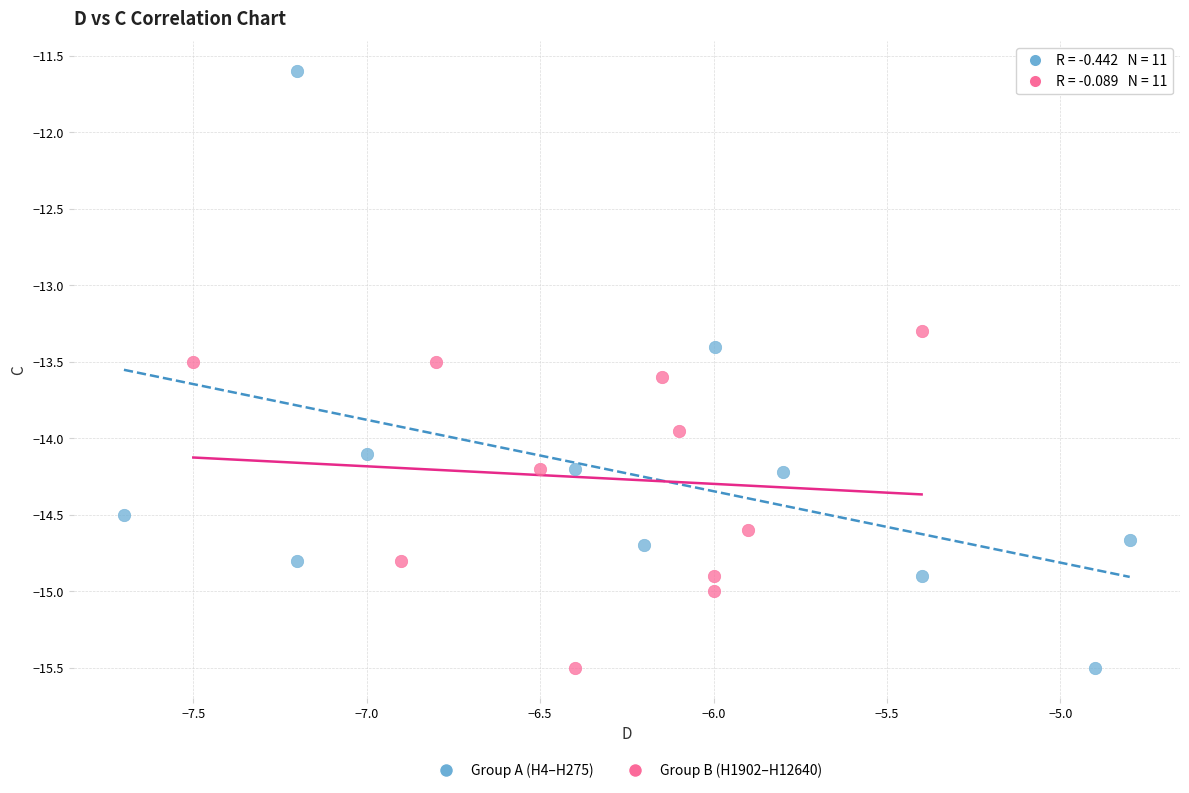

Which series contains the highest Y value?

Group A (H4–H275)